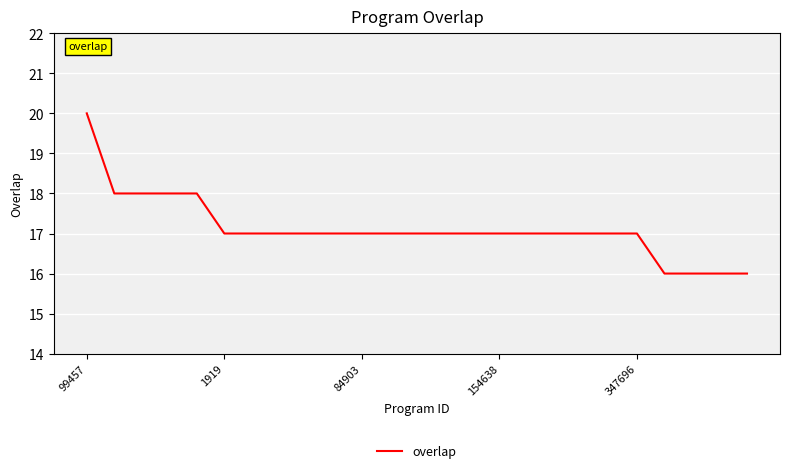

What is the minimum value shown in the chart?

16